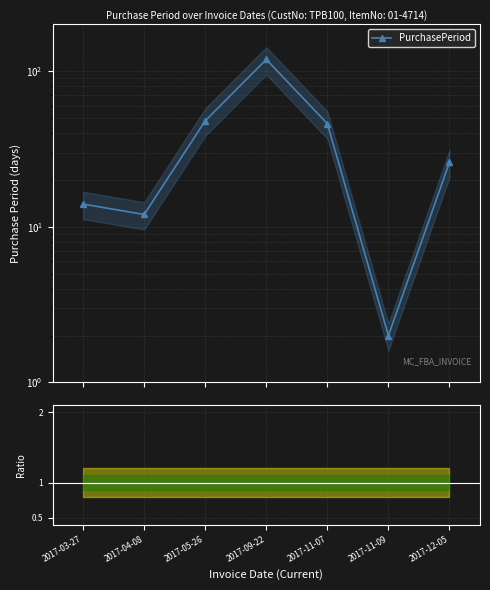

What is the difference between the values at 2017-11-09 and 2017-12-05?

24